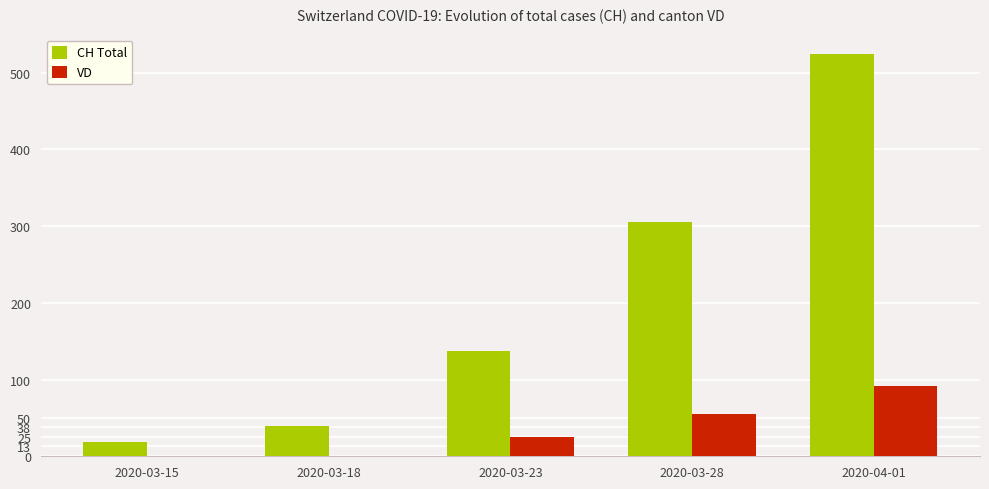

Between 2020-03-23 and 2020-04-01, which series saw the biggest shift?

CH Total